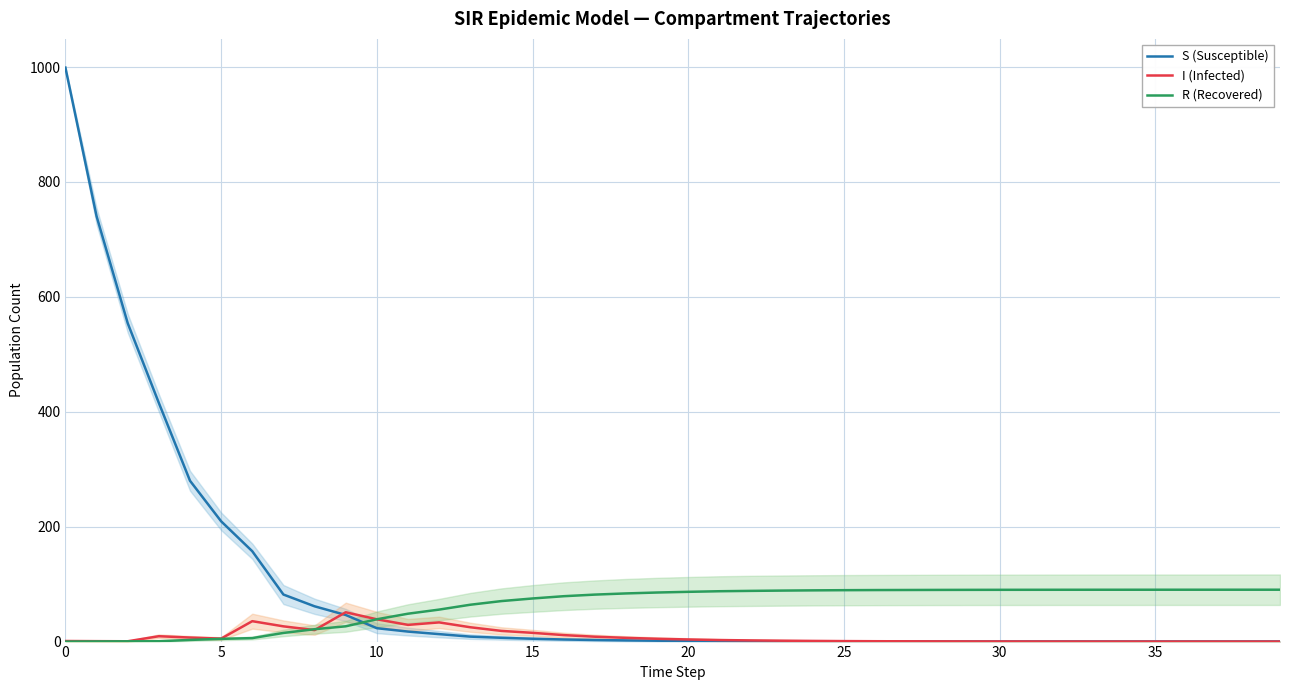

At how many categories does at least one series exceed 884?

1